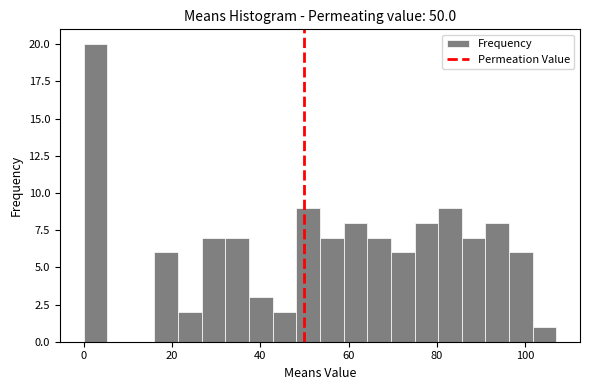

Around what value on the x-axis is the tallest bar? Give the approximate position of its centre, as read against the axis.

2